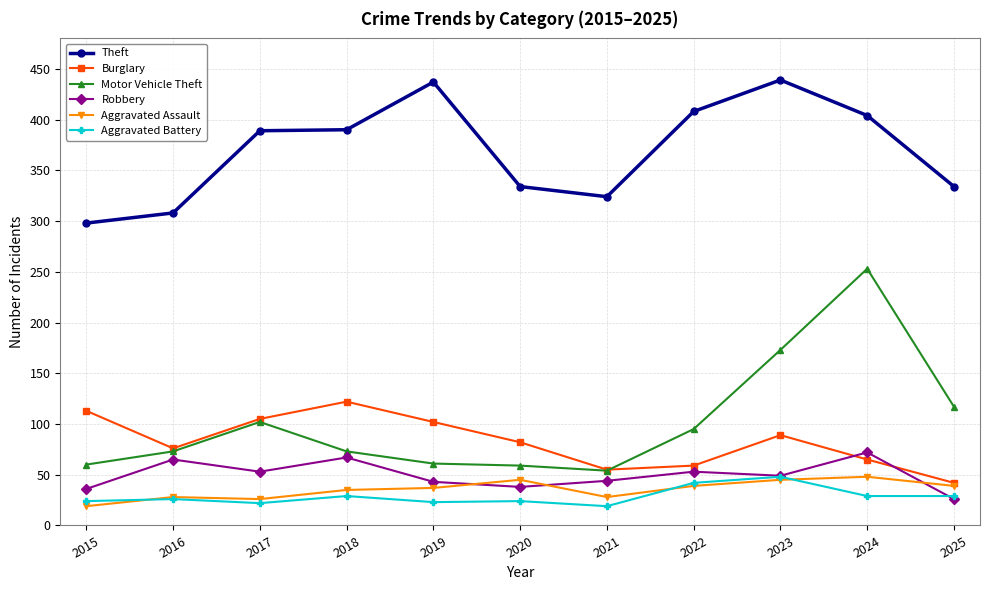

Where is Motor Vehicle Theft nearest to the value 153?

2023